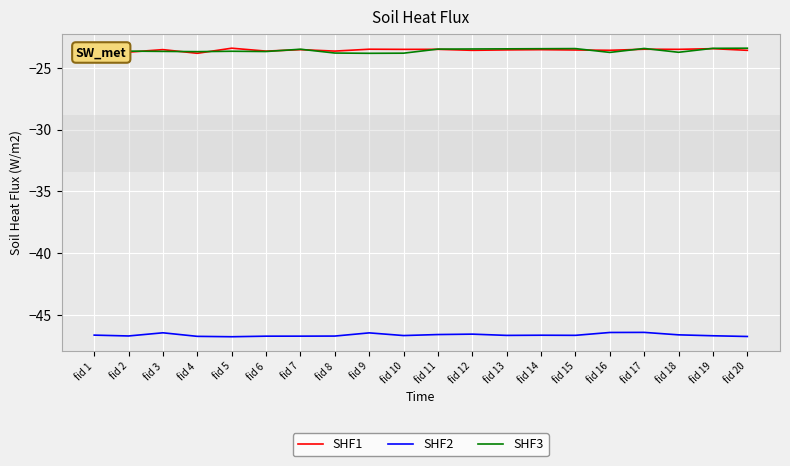

What is the spread (max minus min) of values at fid 4?

23.0